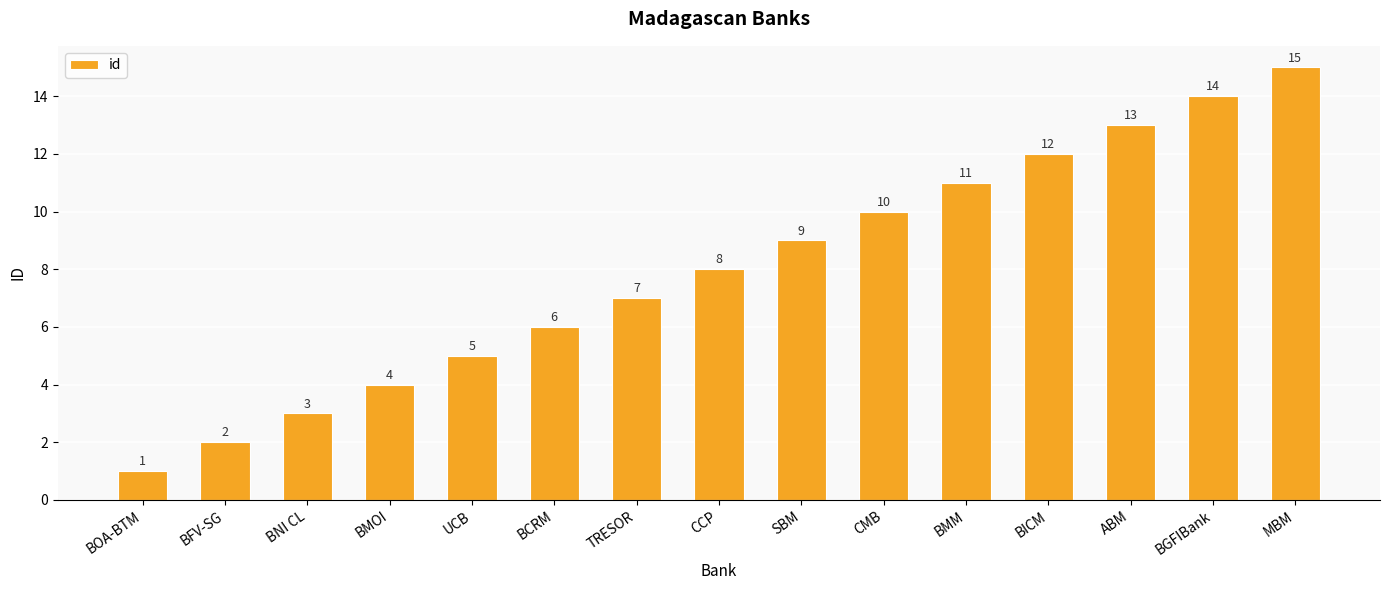

Does the chart contain stacked bars?

No